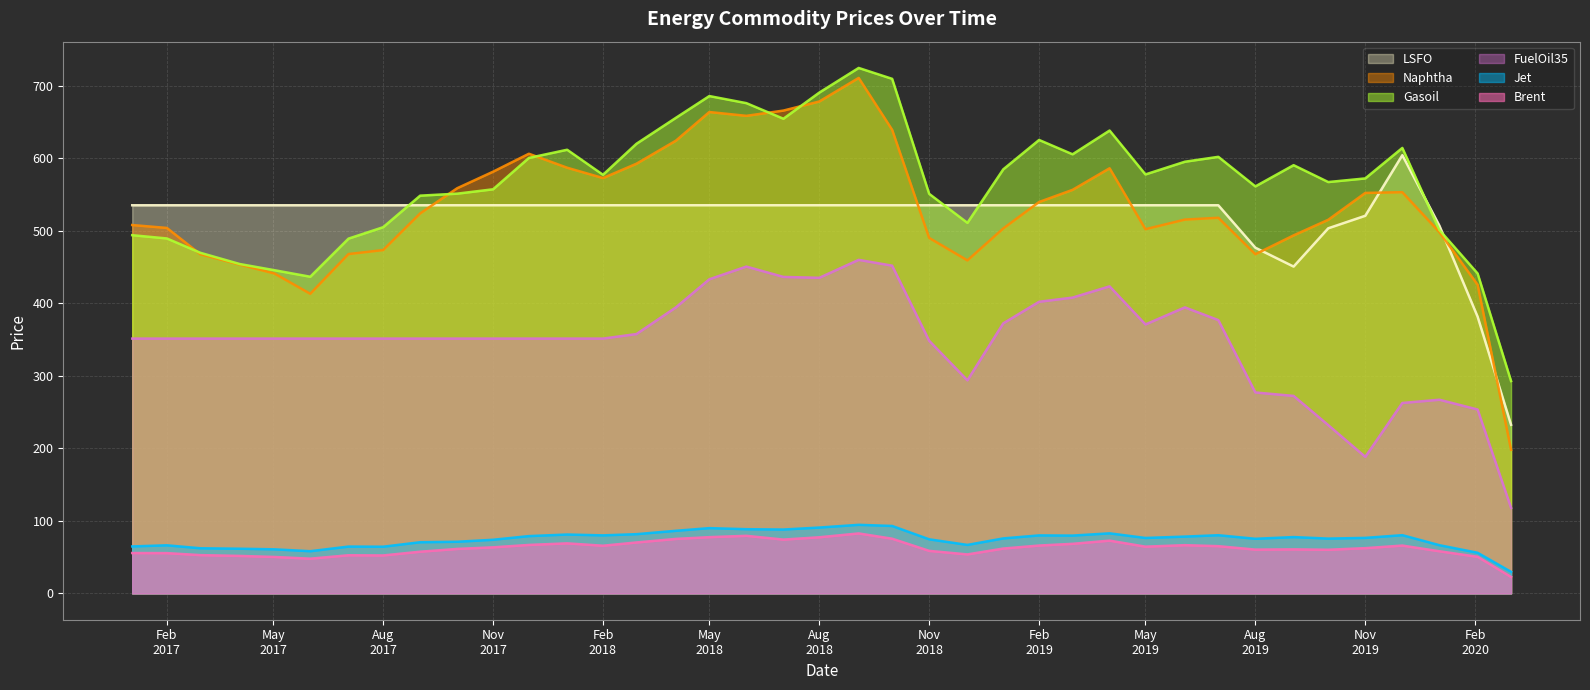

Rank the series by their maximum value, from lowest to highest.

Brent, Jet, FuelOil35, LSFO, Naphtha, Gasoil